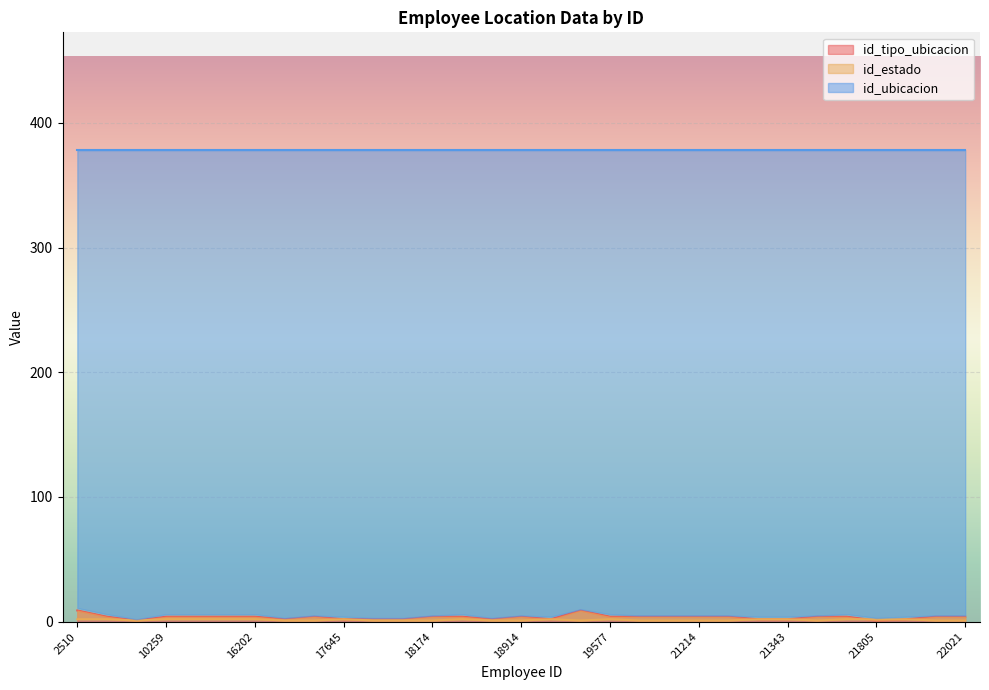

What are all the series names shown in the legend?

id_tipo_ubicacion, id_estado, id_ubicacion